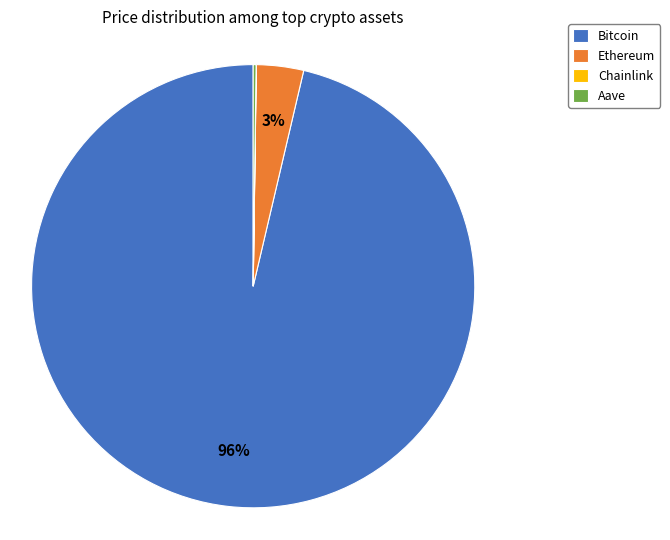

To the nearest percent, what is the average slice percentage?

25%